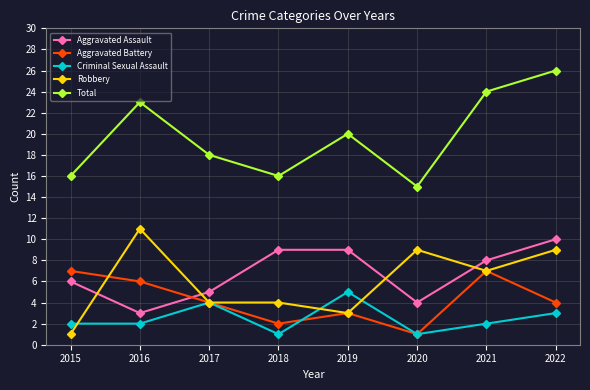

Reading left to right, transcribe all the data shown in this chart.

Aggravated Assault: 6	3	5	9	9	4	8	10
Aggravated Battery: 7	6	4	2	3	1	7	4
Criminal Sexual Assault: 2	2	4	1	5	1	2	3
Robbery: 1	11	4	4	3	9	7	9
Total: 16	23	18	16	20	15	24	26